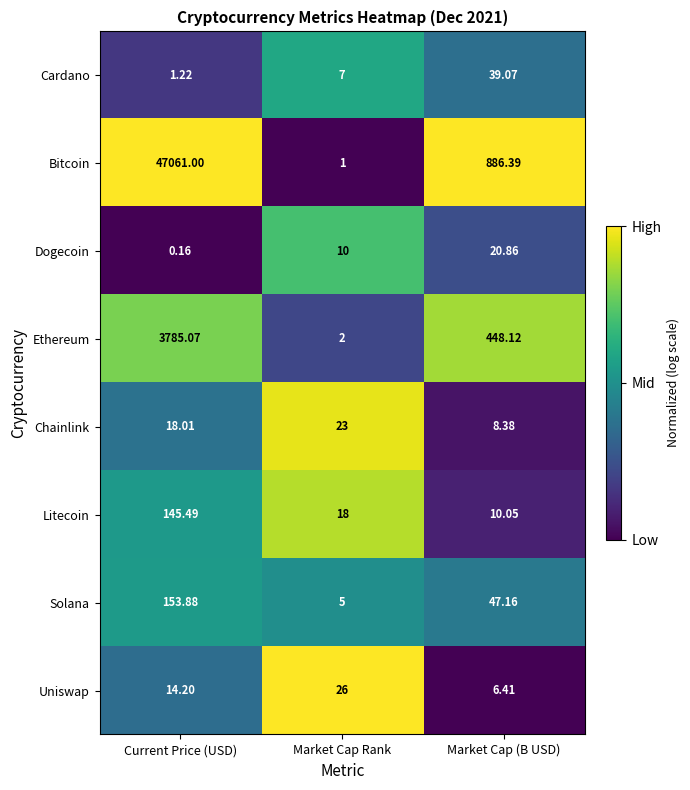

At which label does Bitcoin first exceed 886?

Current Price (USD)